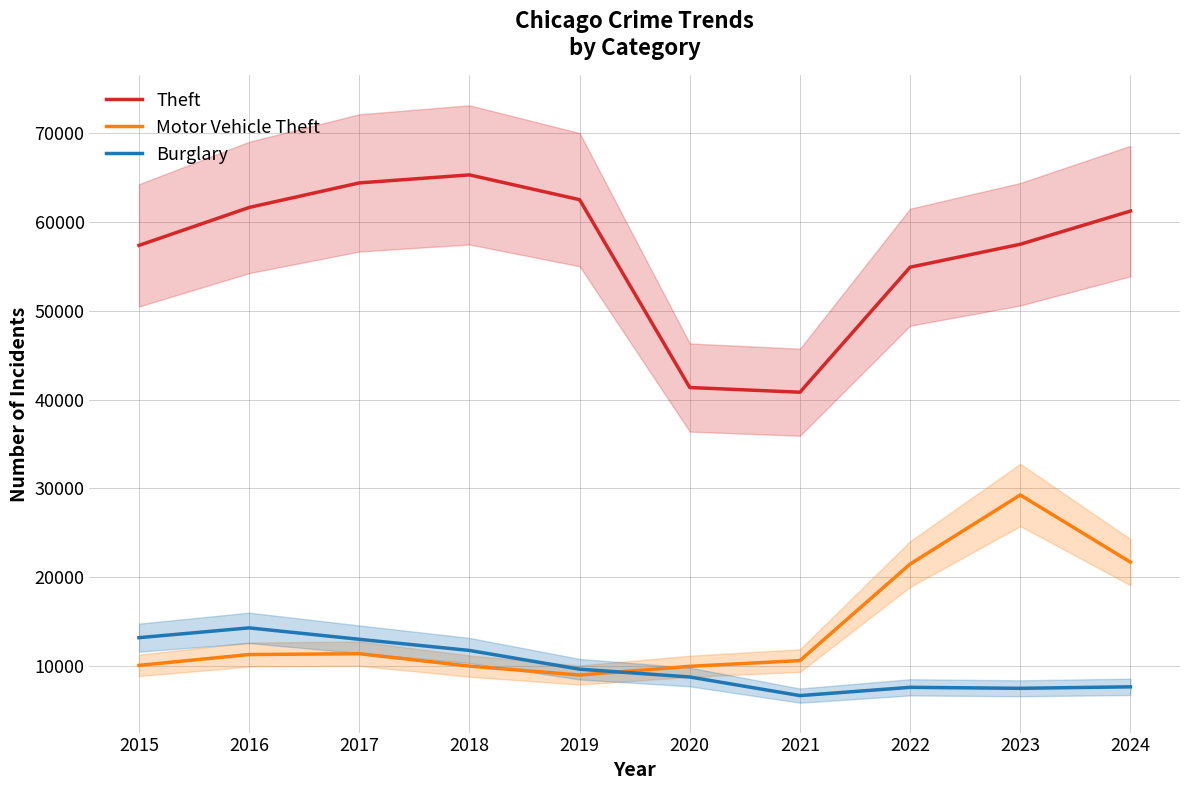

The value of Theft at 2016 is 61623. True or false?

True